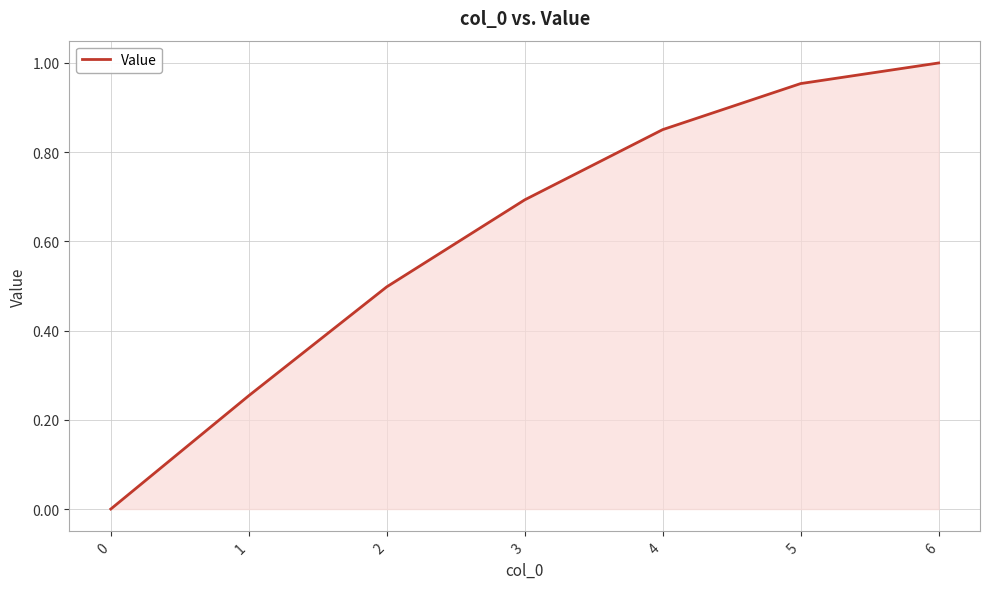

Between 2 and 1, which is larger?

2